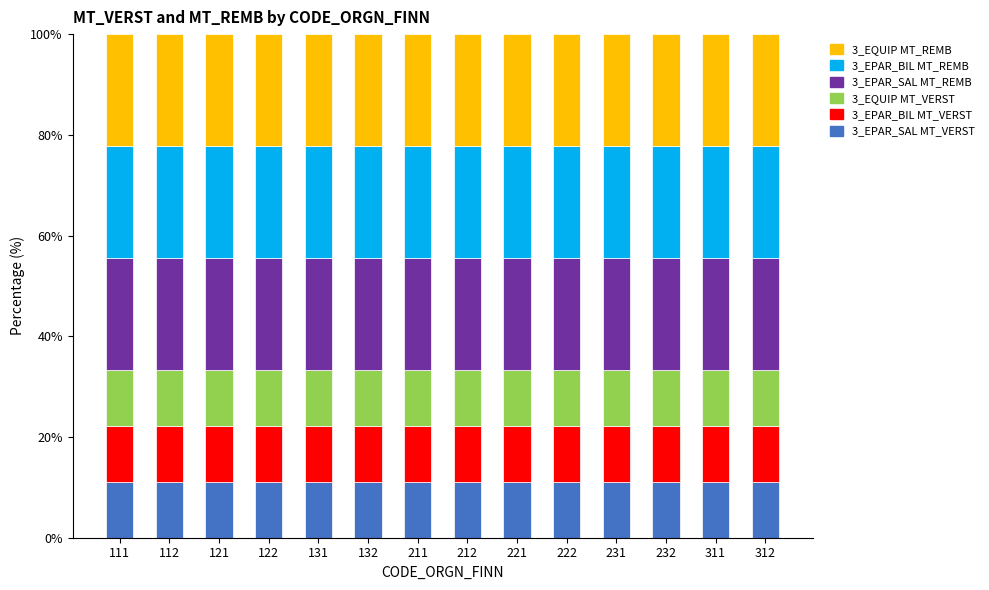

Does the chart contain any negative values?

No